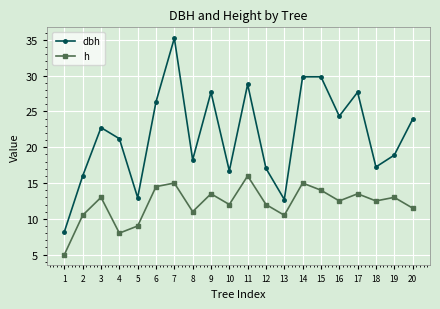

List the series in order of their peak value, highest first.

dbh, h